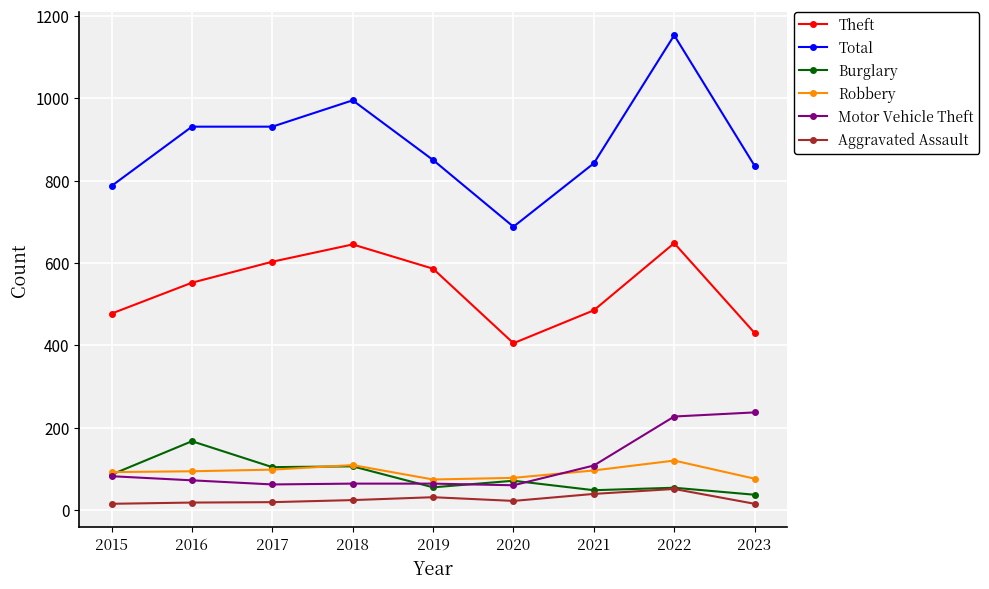

What is the approximate value of Theft at 2018?

645